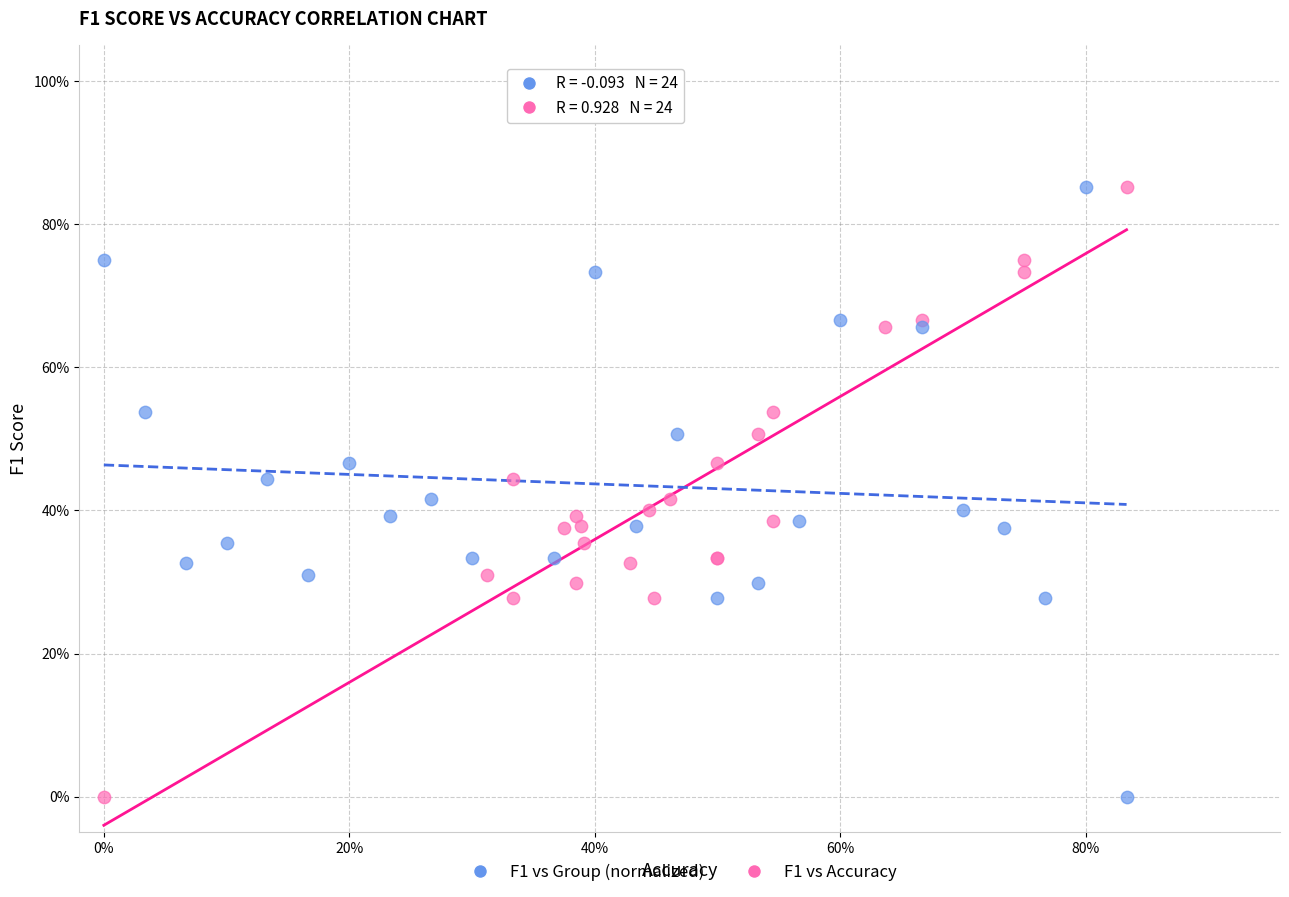

What are all the series names shown in the legend?

F1 vs Group (normalized), F1 vs Accuracy